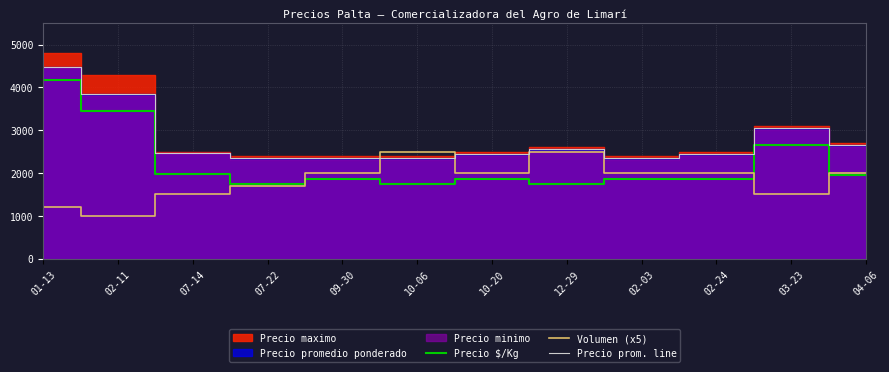

The Precio prom. line series shows 651 at 07-14. True or false?

False